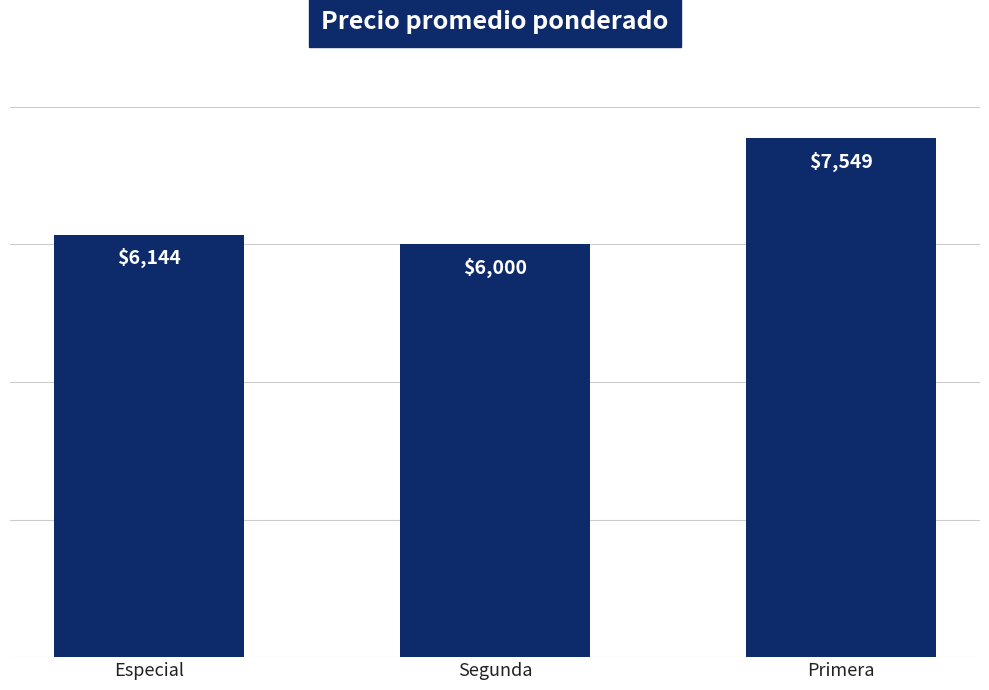

Rank the categories by value from lowest to highest.

Segunda, Especial, Primera